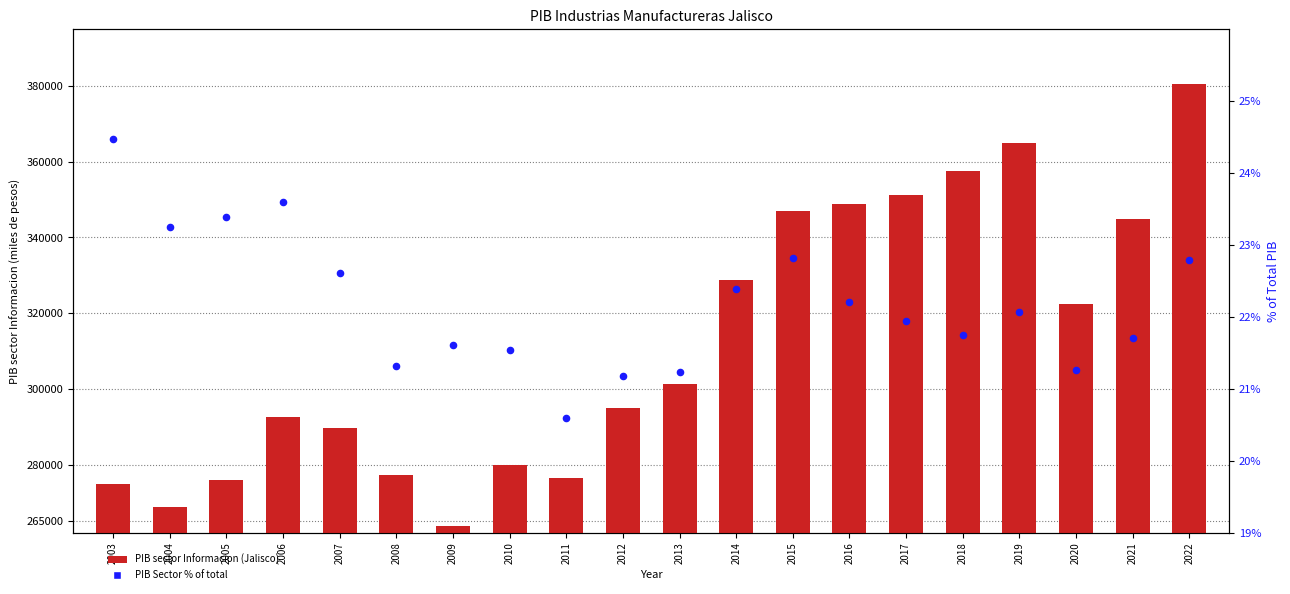

What are all the series names shown in the legend?

PIB sector Informacion (Jalisco), PIB Sector % of total